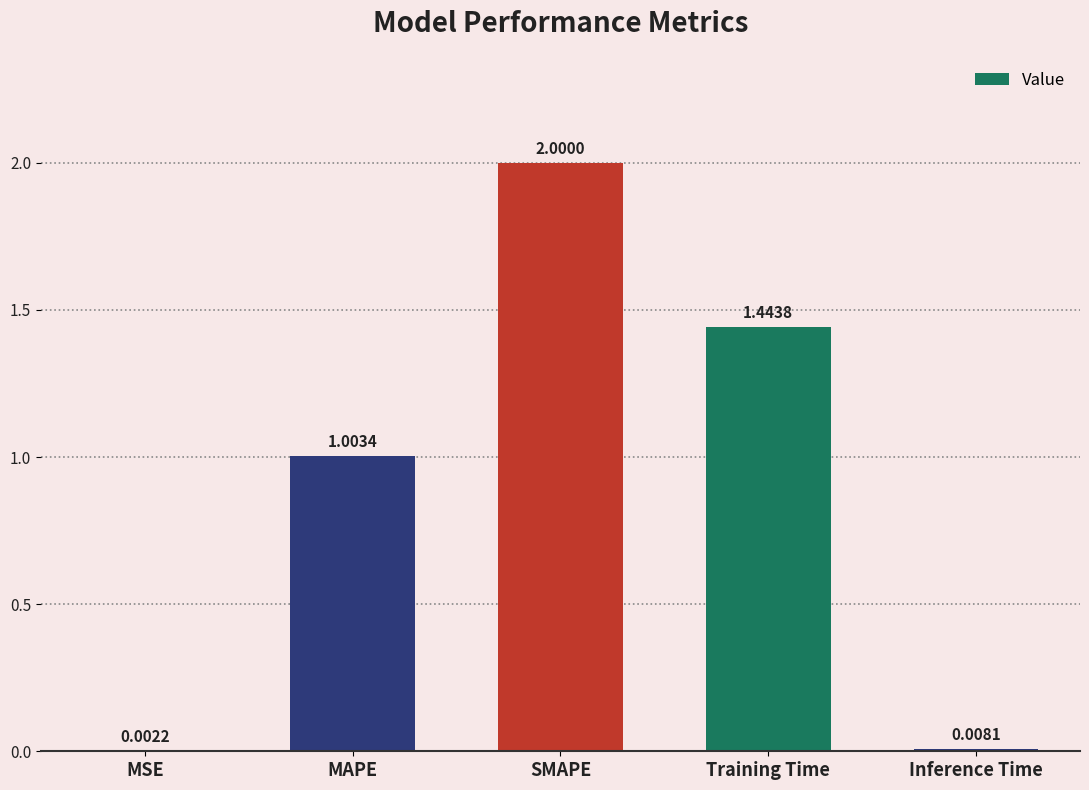

What is the sum of the values at SMAPE and Inference Time?

2.0